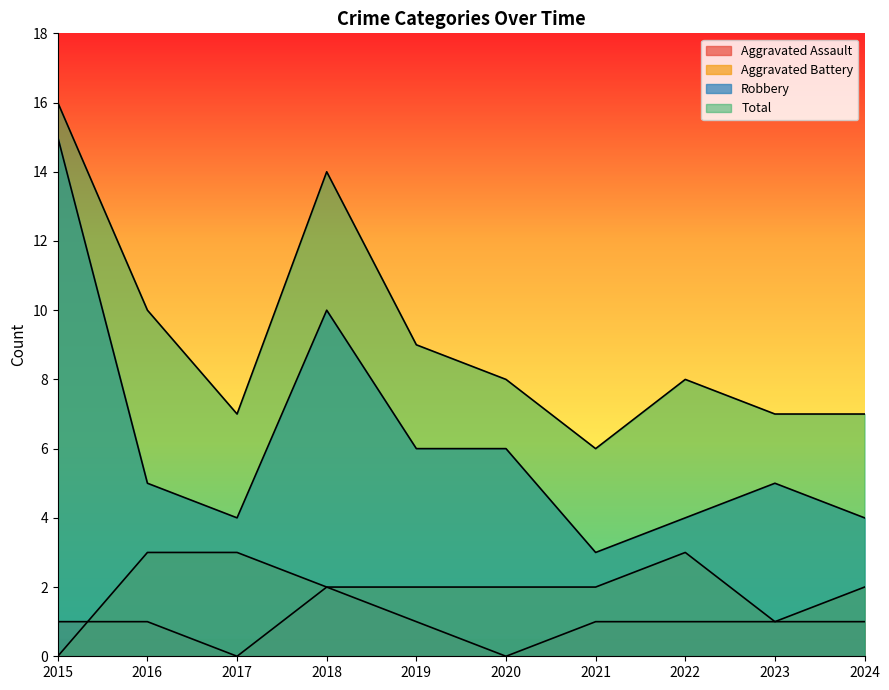

At which label does Robbery first exceed 5?

2015